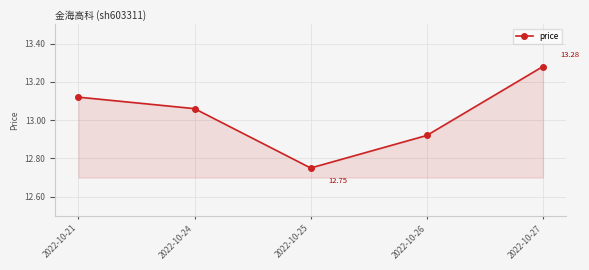

Rank the categories by value from highest to lowest.

2022-10-27, 2022-10-21, 2022-10-24, 2022-10-26, 2022-10-25